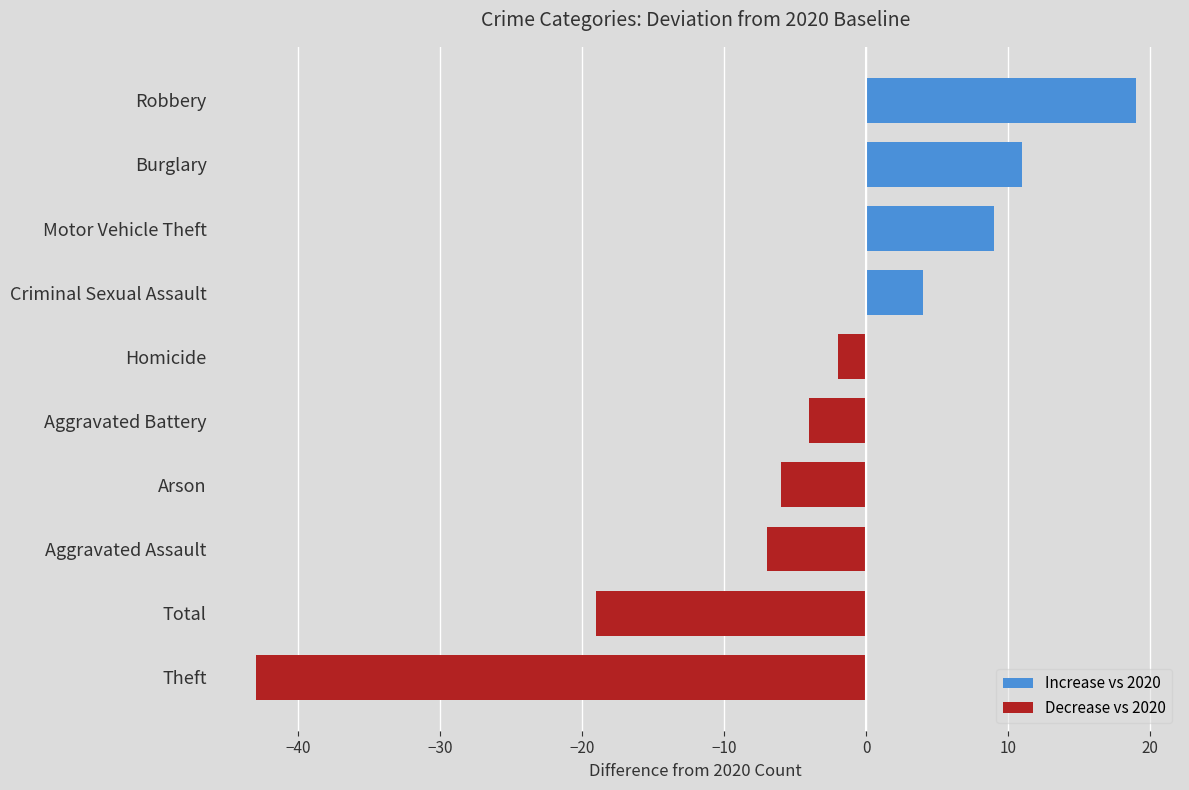

Reading bottom to top, transcribe all the data shown in this chart.

Theft=-43	Total=-19	Aggravated Assault=-7	Arson=-6	Aggravated Battery=-4	Homicide=-2	Criminal Sexual Assault=4	Motor Vehicle Theft=9	Burglary=11	Robbery=19